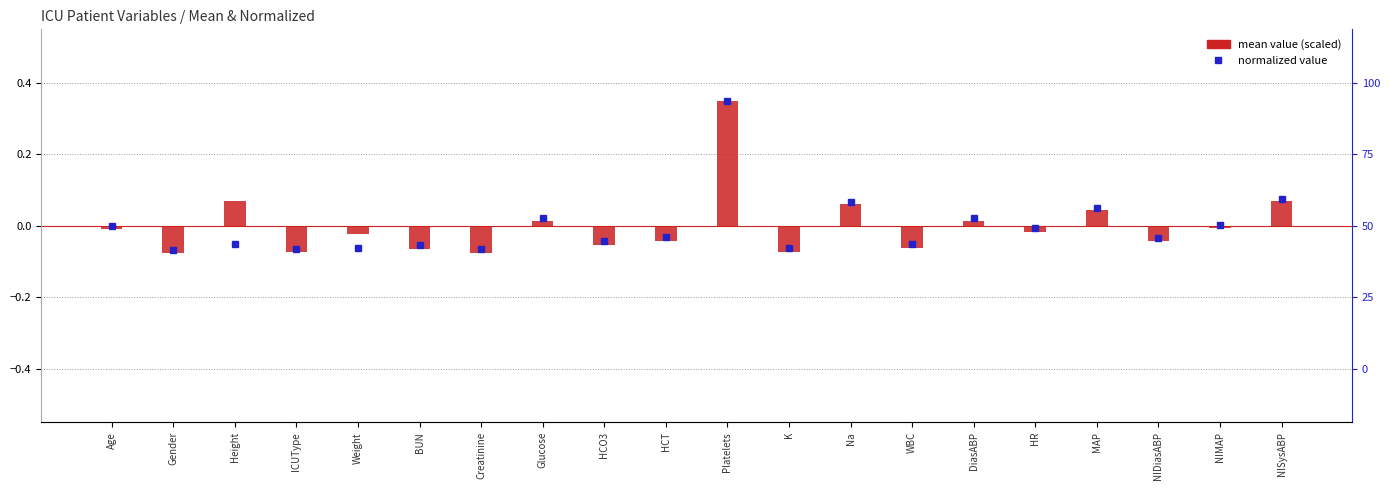

Rank the categories by value from lowest to highest.

Gender, Creatinine, ICUType, K, BUN, WBC, HCO3, NIDiasABP, HCT, Weight, HR, Age, NIMAP, Glucose, DiasABP, MAP, Na, Height, NISysABP, Platelets